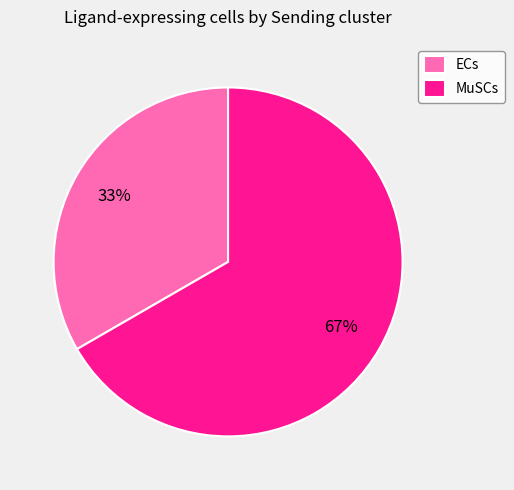

Is the sum of MuSCs and ECs greater than half?

Yes